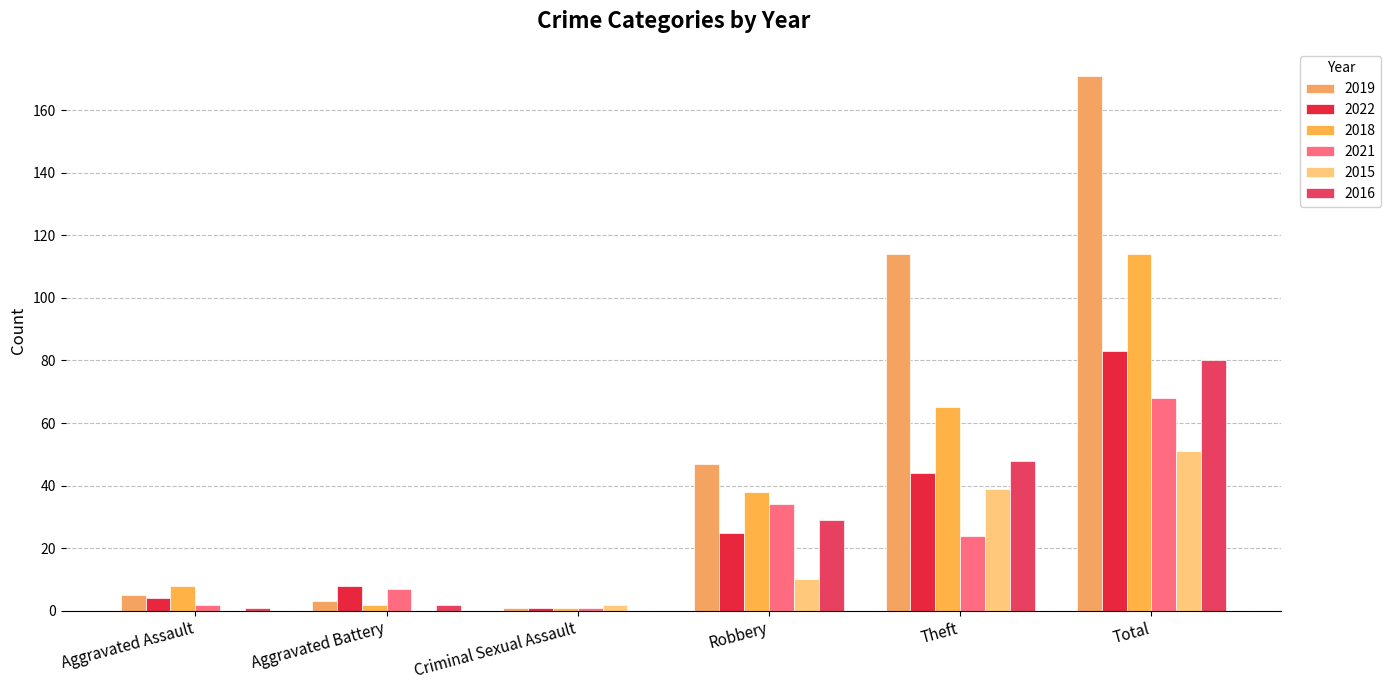

Reading left to right, extract all data points from this chart.

2019: 5	3	1	47	114	171
2022: 4	8	1	25	44	83
2018: 8	2	1	38	65	114
2021: 2	7	1	34	24	68
2015: 0	0	2	10	39	51
2016: 1	2	0	29	48	80